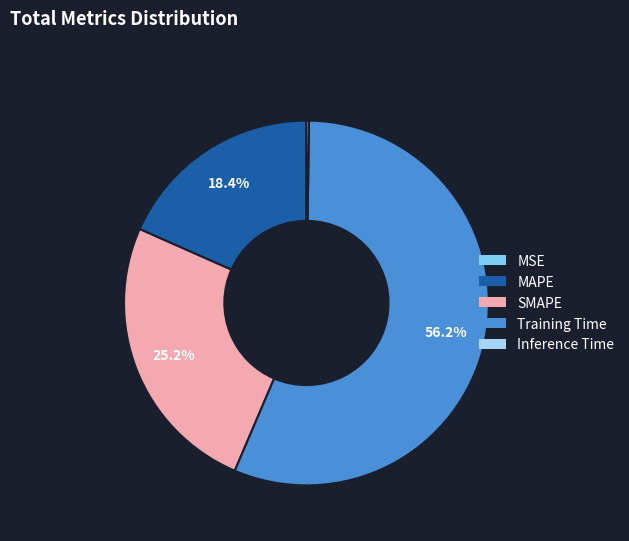

To the nearest percent, what is the difference between the largest and smallest slice percentages?

56%